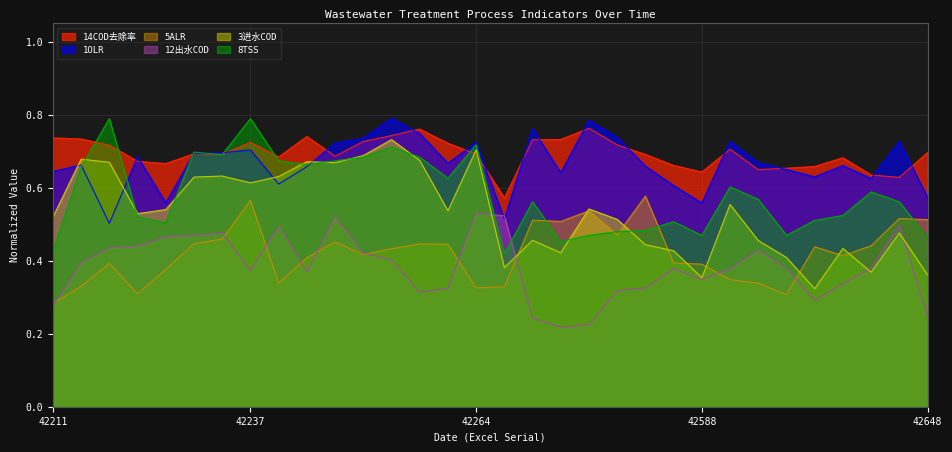

What are all the series names shown in the legend?

14COD去除率, 1OLR, 5ALR, 12出水COD, 3进水COD, 8TSS